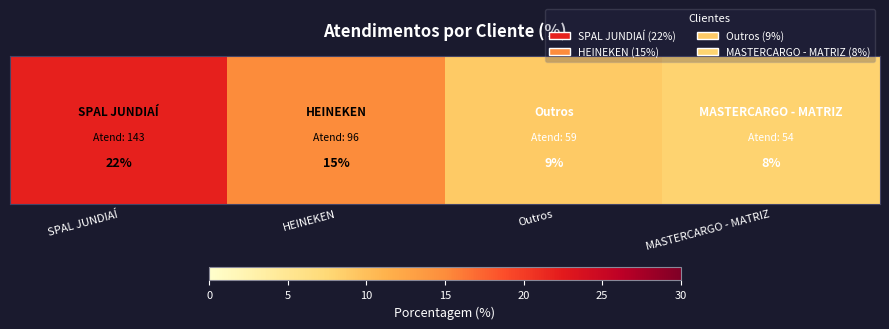

At which label does the data first exceed 15?

SPAL JUNDIAÍ